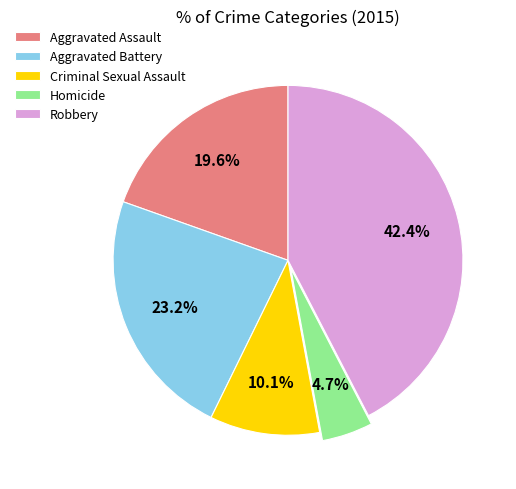

Is the sum of Criminal Sexual Assault and Aggravated Battery greater than half?

No